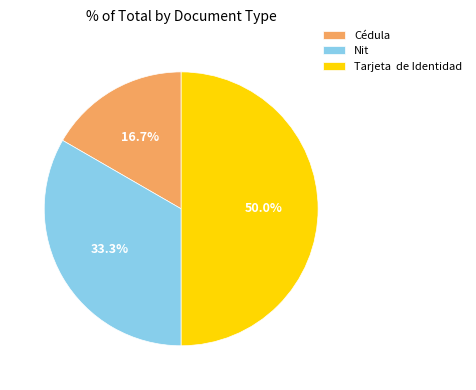

Count the number of slices in the pie.

3